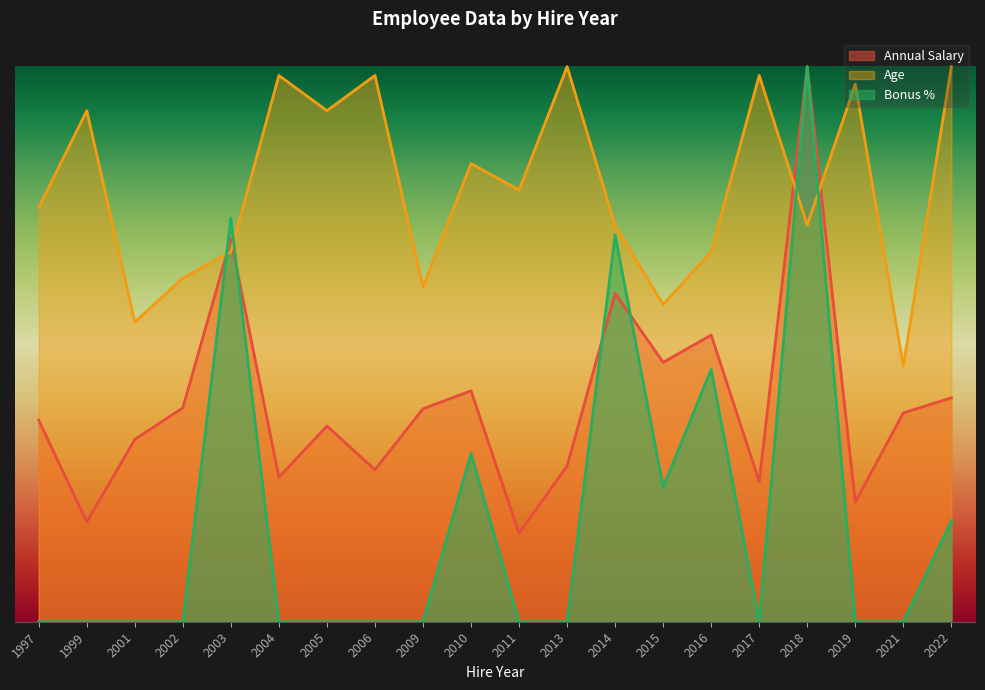

How many Annual Salary values are between 0 and 1?

20